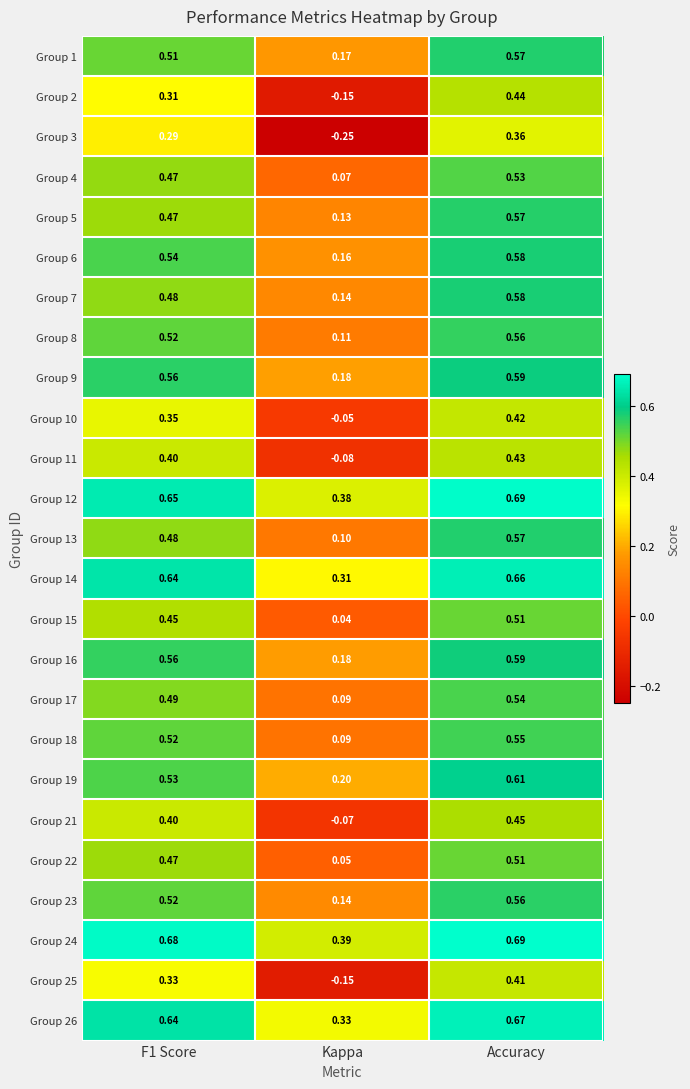

Which label corresponds to the largest value in the chart?

Accuracy